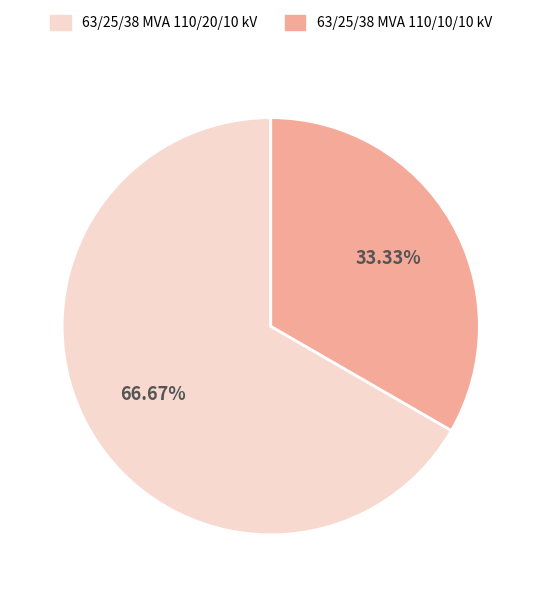

Is there a majority slice in this chart?

Yes